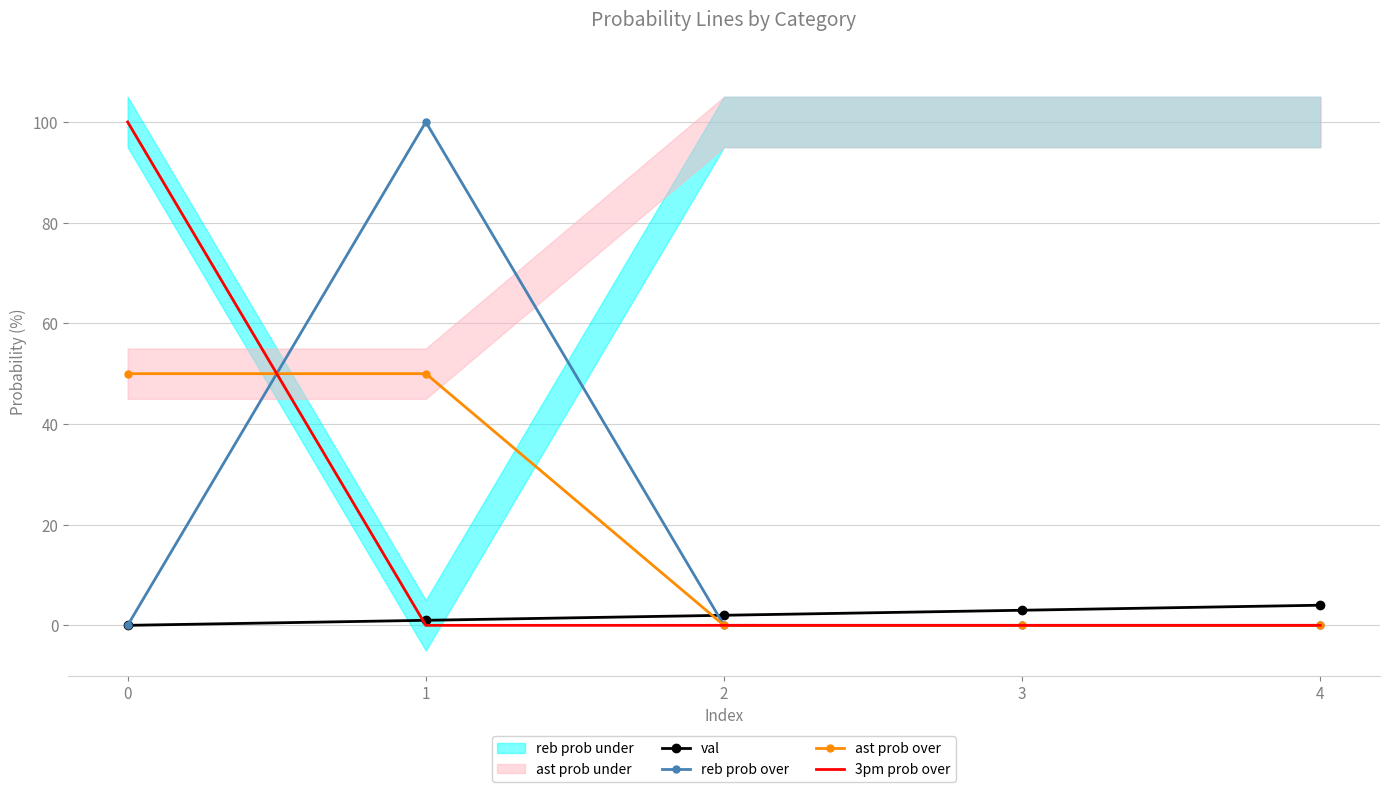

Reading left to right, extract all data points from this chart.

val: 0	1	2	3	4
reb prob over: 0	100	0	0	0
ast prob over: 50	50	0	0	0
3pm prob over: 100	0	0	0	0